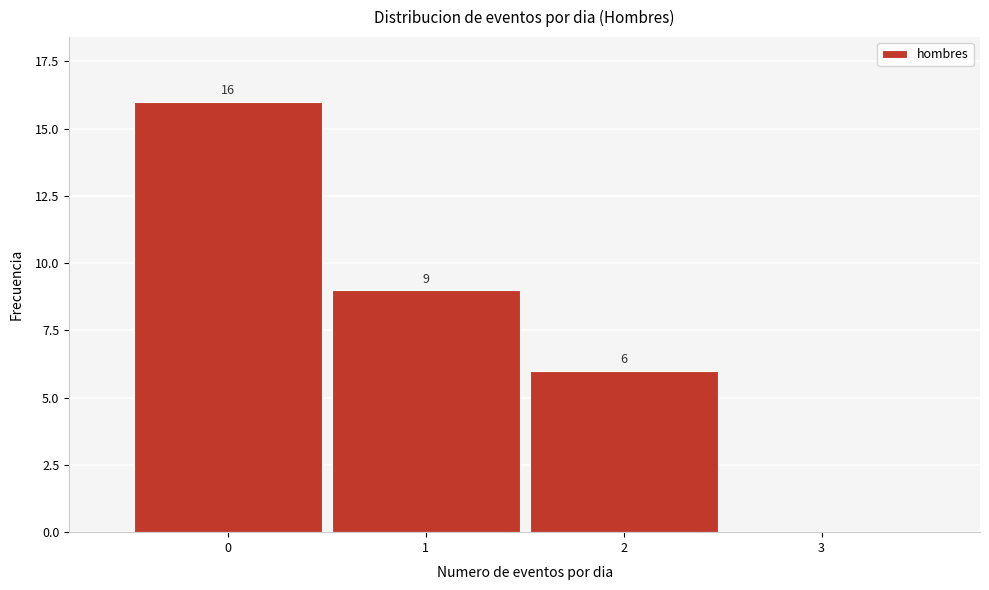

Reading left to right, transcribe all the data shown in this chart.

0=16	1=9	2=6	3=0